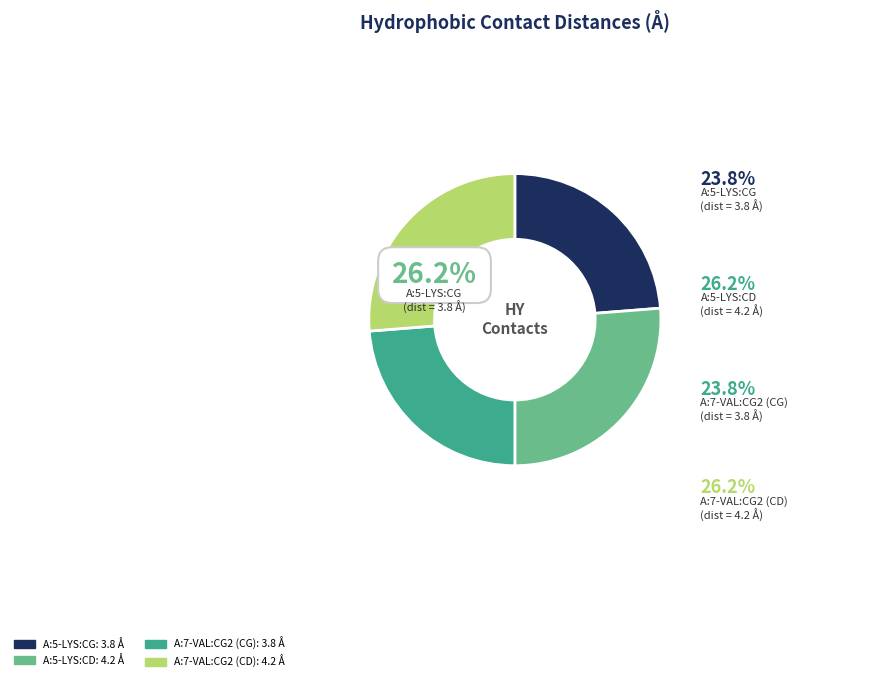

Which has a higher value, A:7-VAL:CG2 (CD) or A:5-LYS:CD?

A:7-VAL:CG2 (CD)